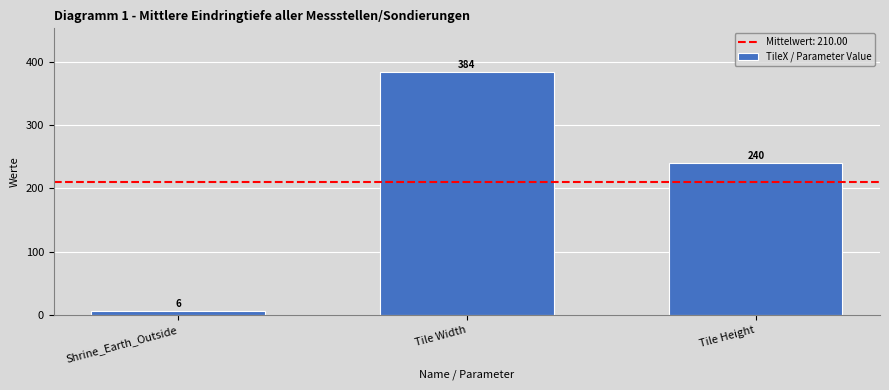

Are the bars horizontal?

No